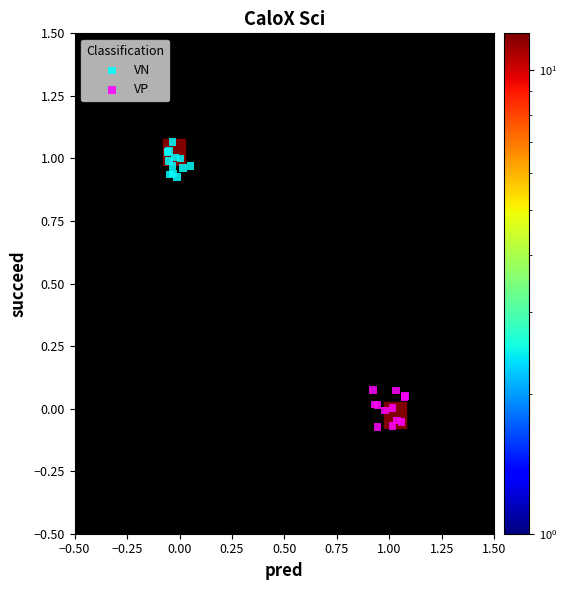

Which series reaches the maximum Y coordinate?

VN